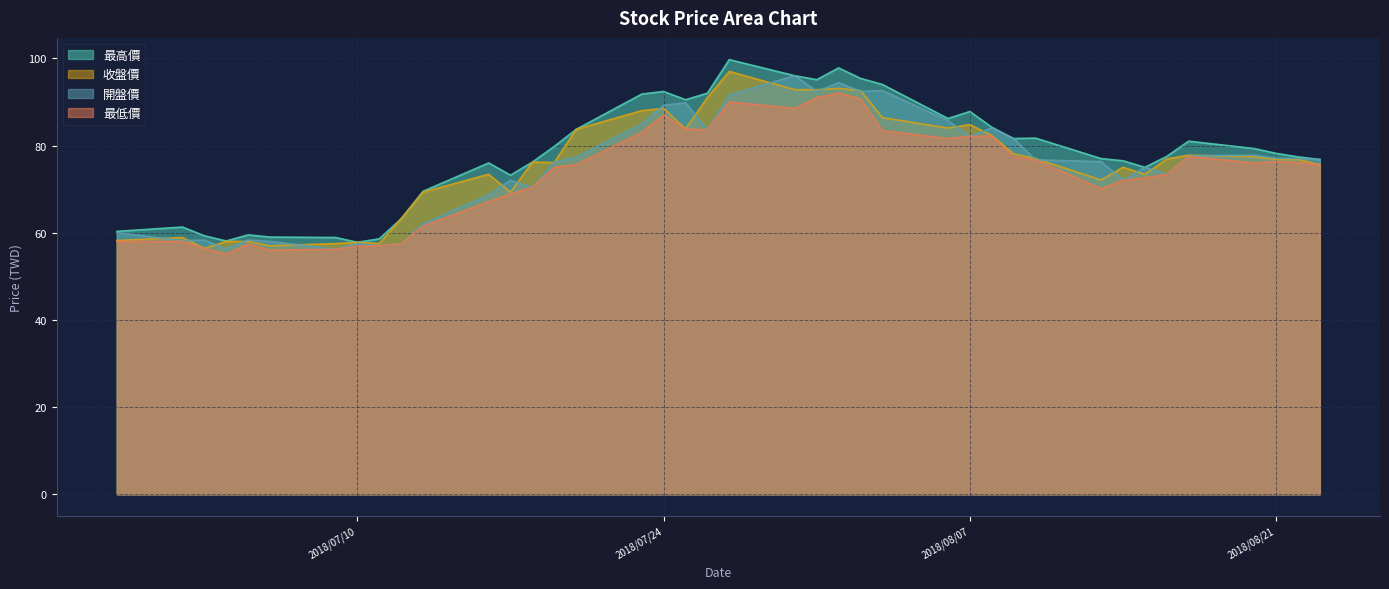

What is the average value of the 收盤價 series?

75.6